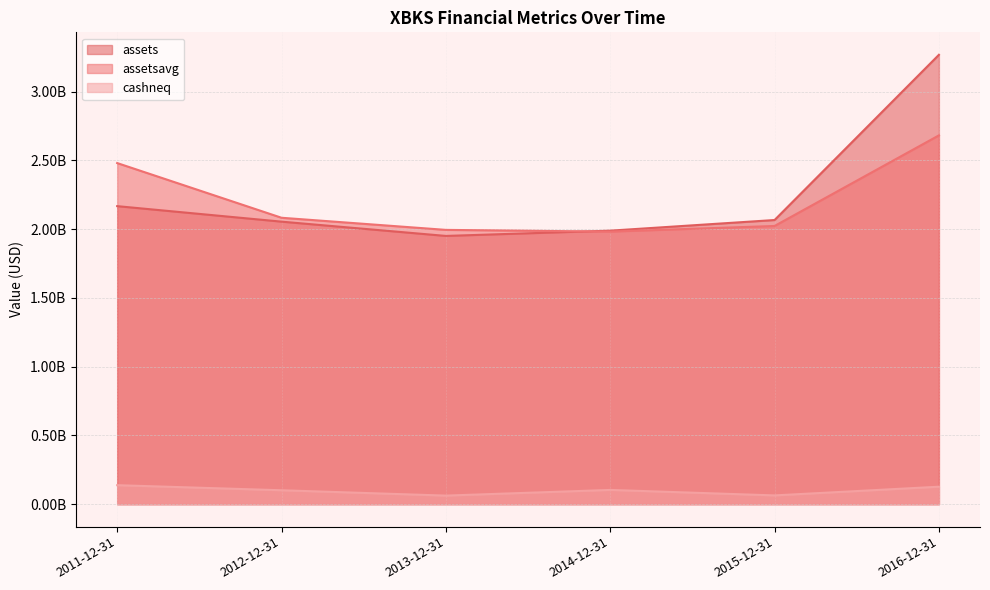

What is the smallest value displayed?

62301000